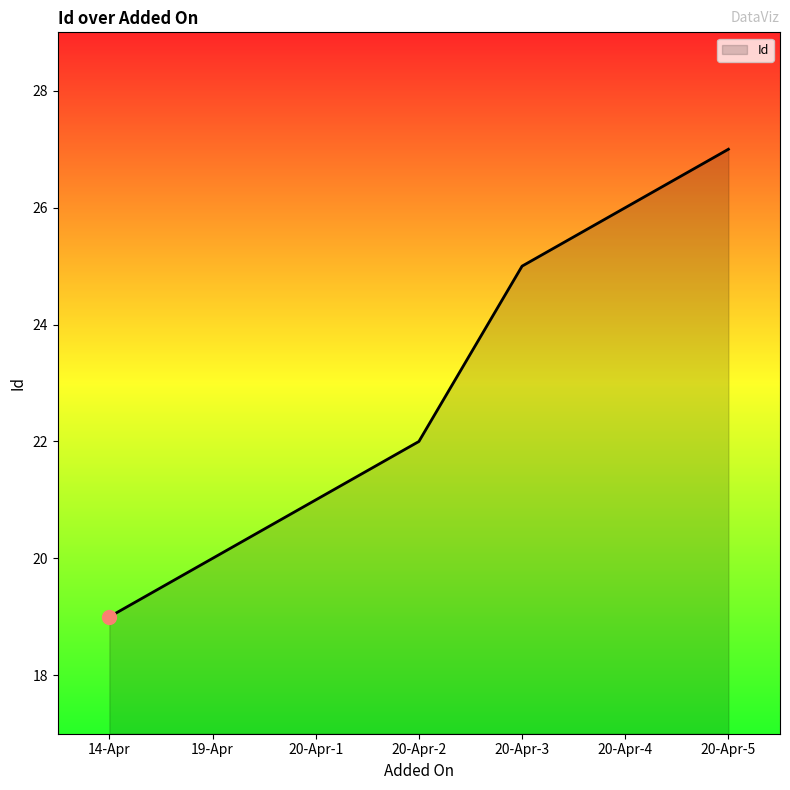

What is the difference between the maximum and minimum values?

8